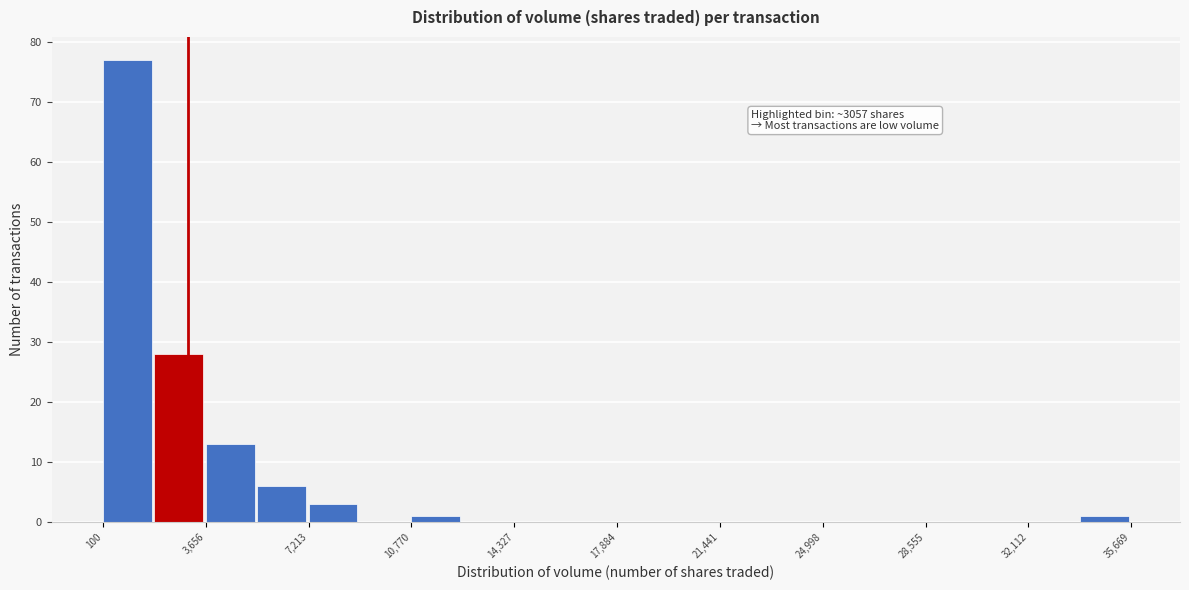

Read against the x-axis, roughly where is the centre of the tallest bar?

1000